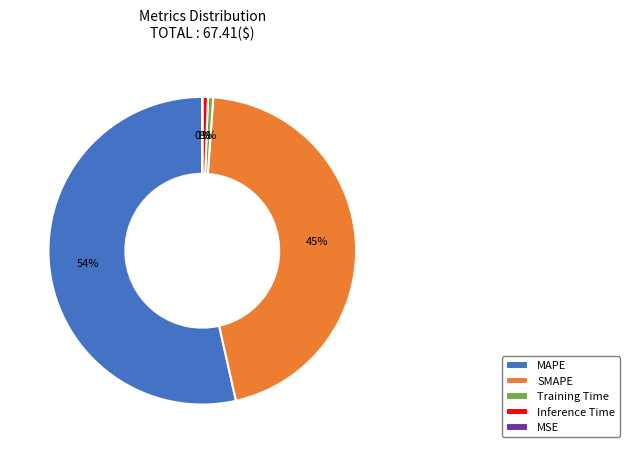

True or false: Training Time accounts for 1% of the total.

True